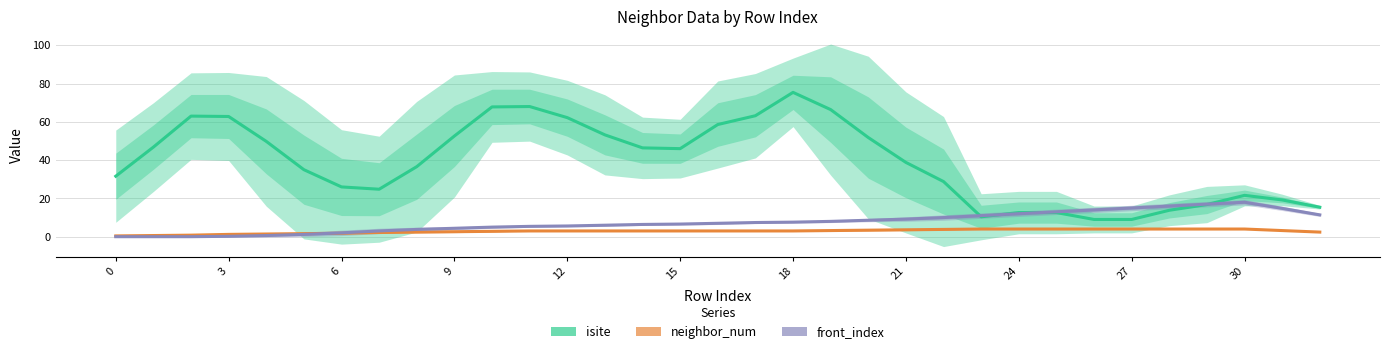

What is the difference between the second highest and minimum values in the neighbor_num series?

3.6